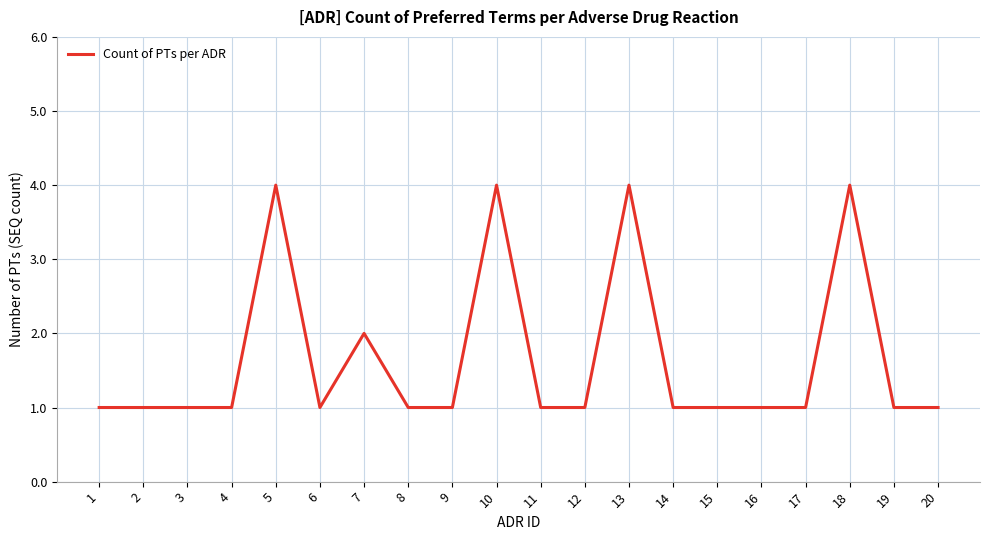

The chart shows a value of 2 at 19. True or false?

False